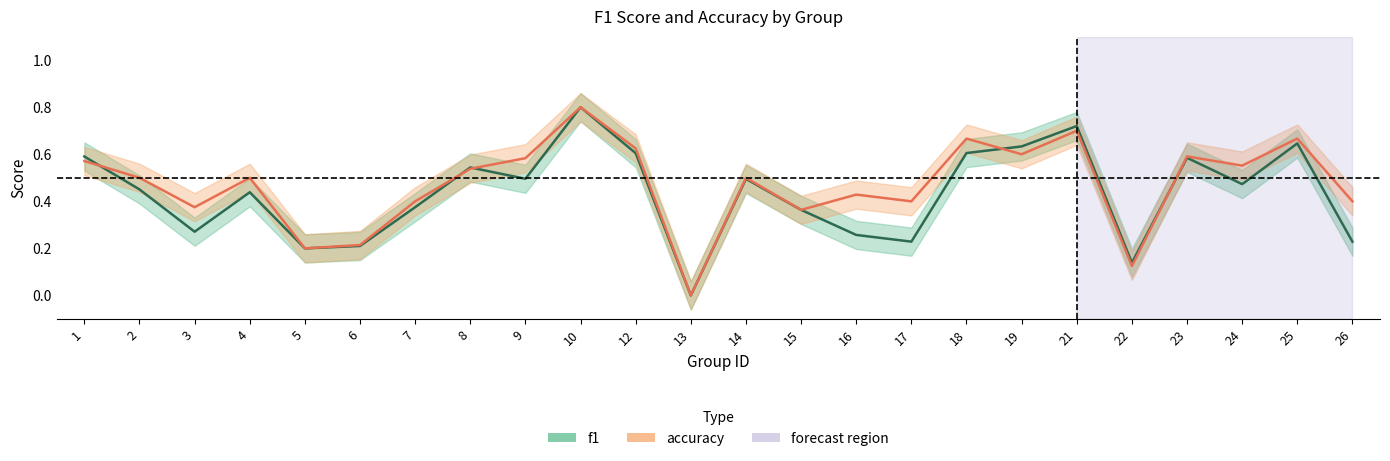

At which category is the sum across all series the highest?

10